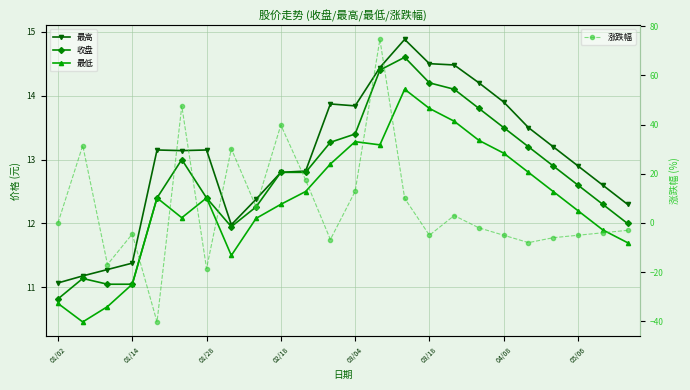

True or false: 涨跌幅 has more than 1 points higher than both neighbors.

True